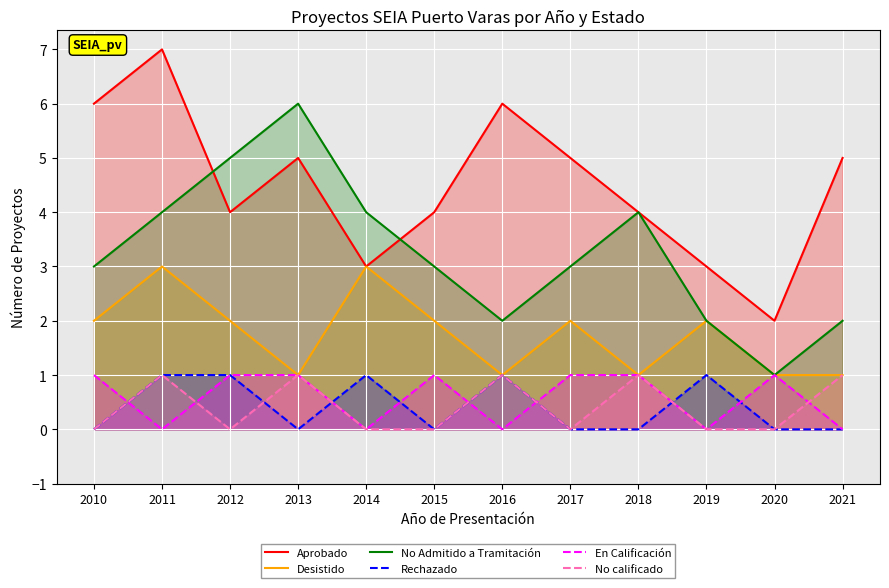

Reading left to right, extract all data points from this chart.

Aprobado: 2010=6	2011=7	2012=4	2013=5	2014=3	2015=4	2016=6	2017=5	2018=4	2019=3	2020=2	2021=5
Desistido: 2010=2	2011=3	2012=2	2013=1	2014=3	2015=2	2016=1	2017=2	2018=1	2019=2	2020=1	2021=1
No Admitido a Tramitación: 2010=3	2011=4	2012=5	2013=6	2014=4	2015=3	2016=2	2017=3	2018=4	2019=2	2020=1	2021=2
Rechazado: 2010=0	2011=1	2012=1	2013=0	2014=1	2015=0	2016=1	2017=0	2018=0	2019=1	2020=0	2021=0
En Calificación: 2010=1	2011=0	2012=1	2013=1	2014=0	2015=1	2016=0	2017=1	2018=1	2019=0	2020=1	2021=0
No calificado: 2010=0	2011=1	2012=0	2013=1	2014=0	2015=0	2016=1	2017=0	2018=1	2019=0	2020=0	2021=1